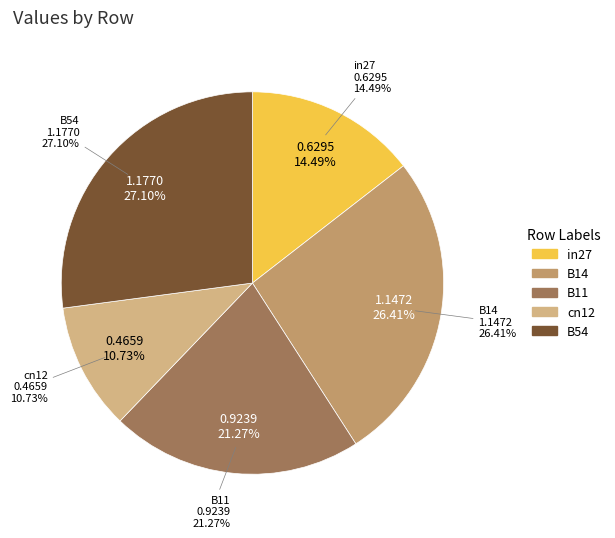

What is the change in value from cn12 to B54?

+0.7